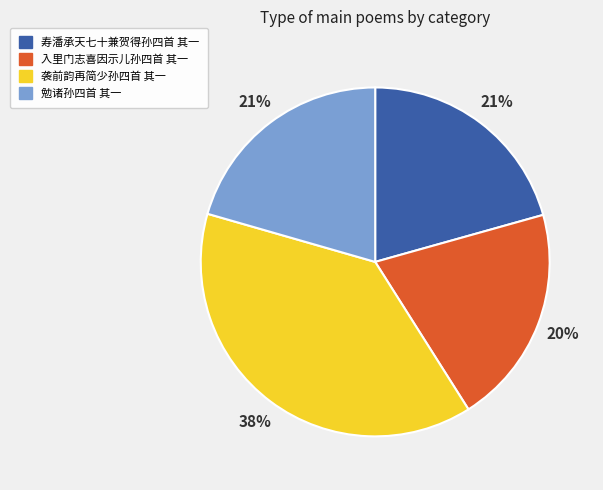

The 袭前韵再简少孙四首 其一 slice represents 31% of the pie. True or false?

False